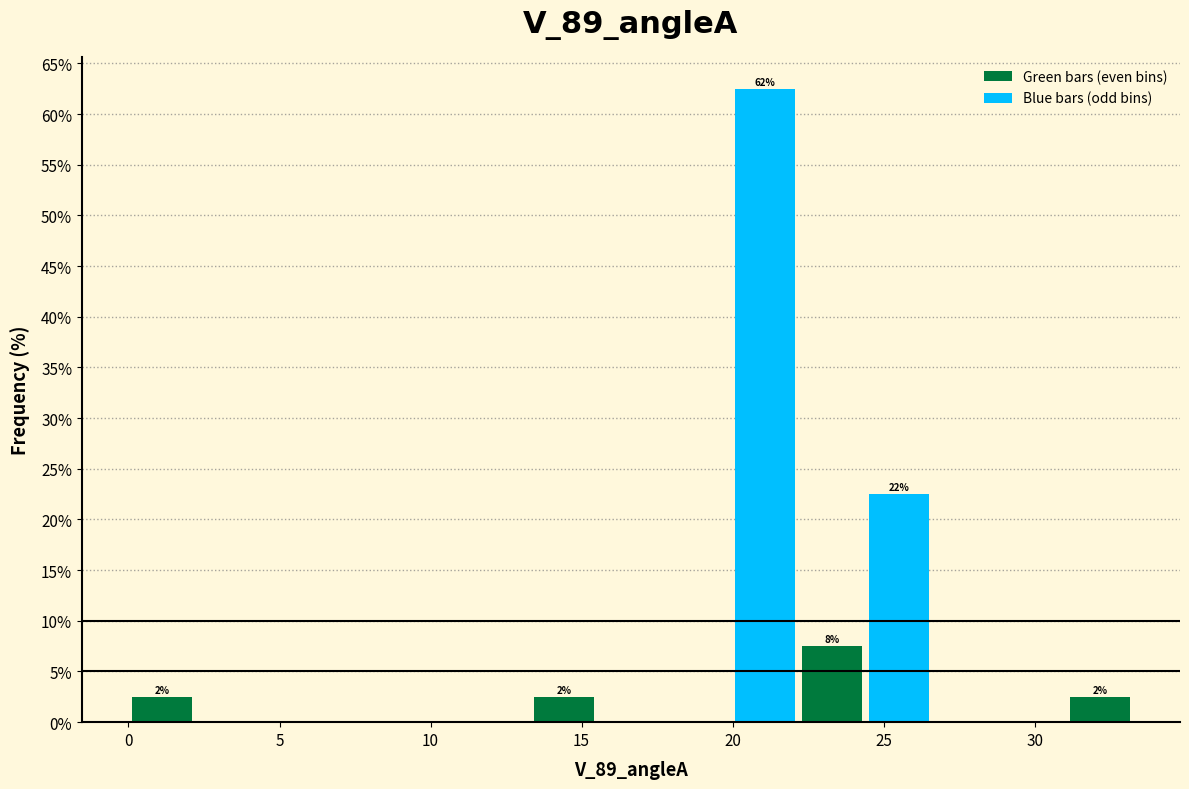

Which range on the x-axis has the tallest bar?

20.0 to 22.0